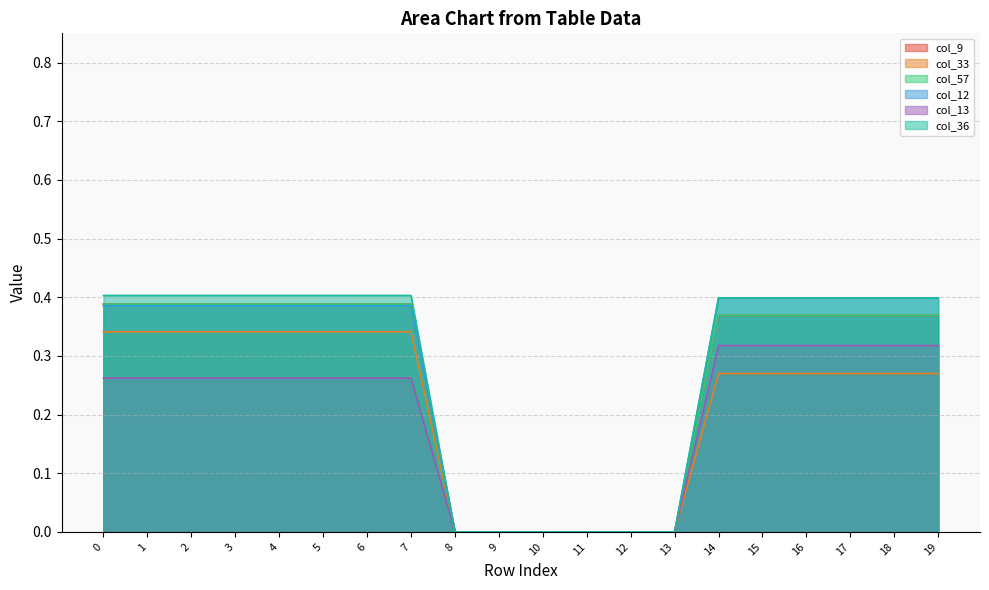

What is the difference between the highest and lowest values at 2?

0.1